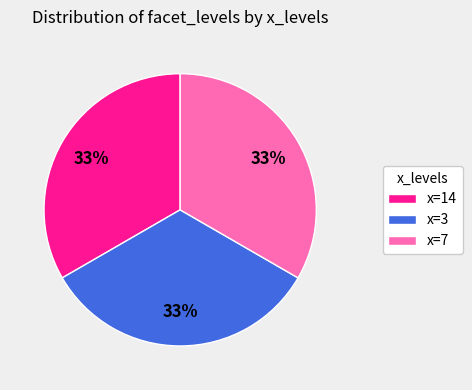

What is the ratio of the value at x=7 to the value at x=3?

1.0